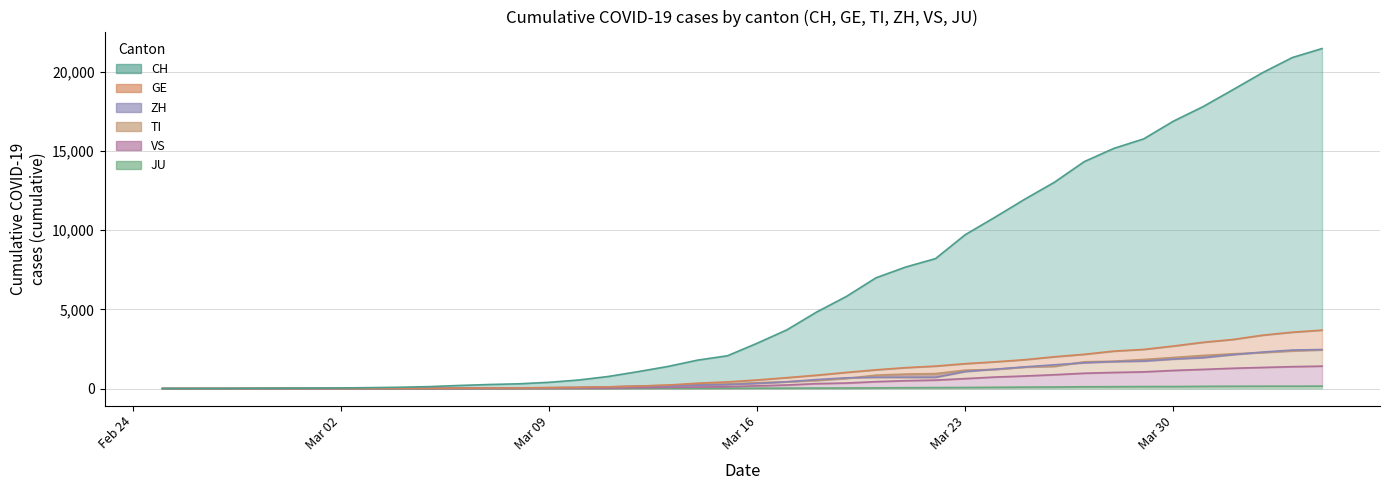

What is the greatest value displayed?

21473